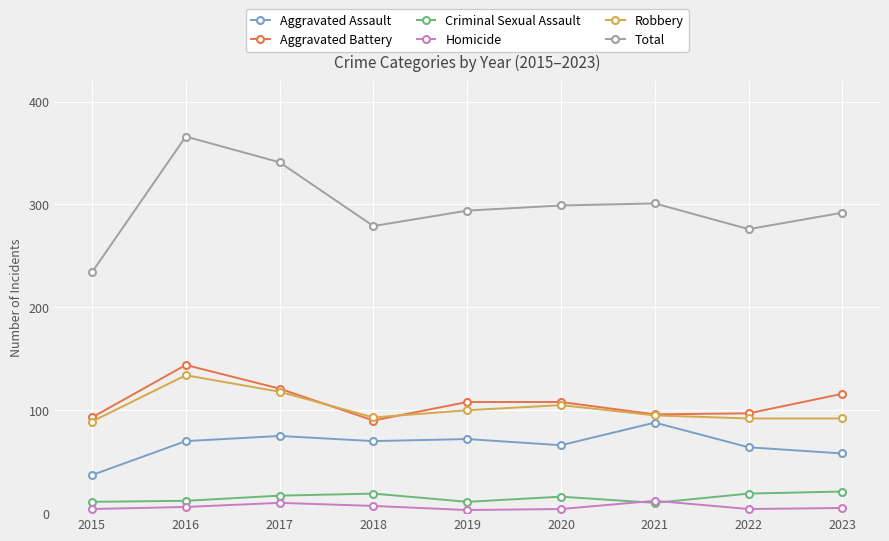

Is this an area chart (filled region under the line)?

No